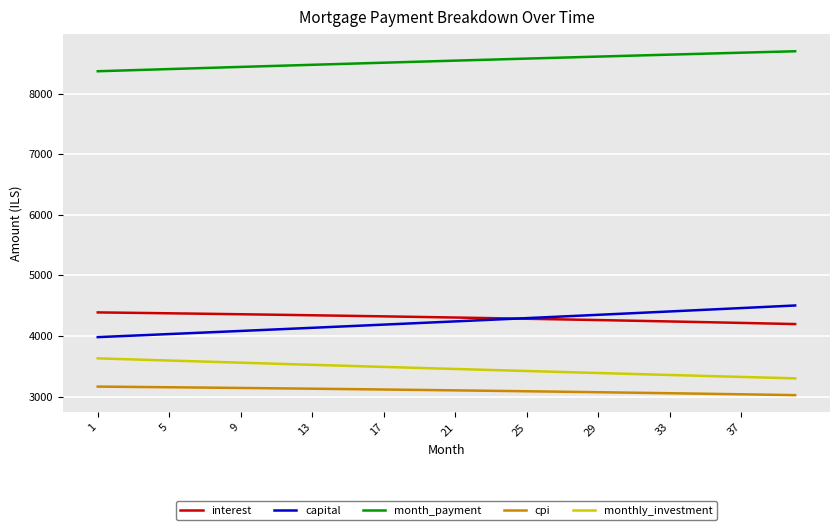

What is the sum of all interest values?

172072.2